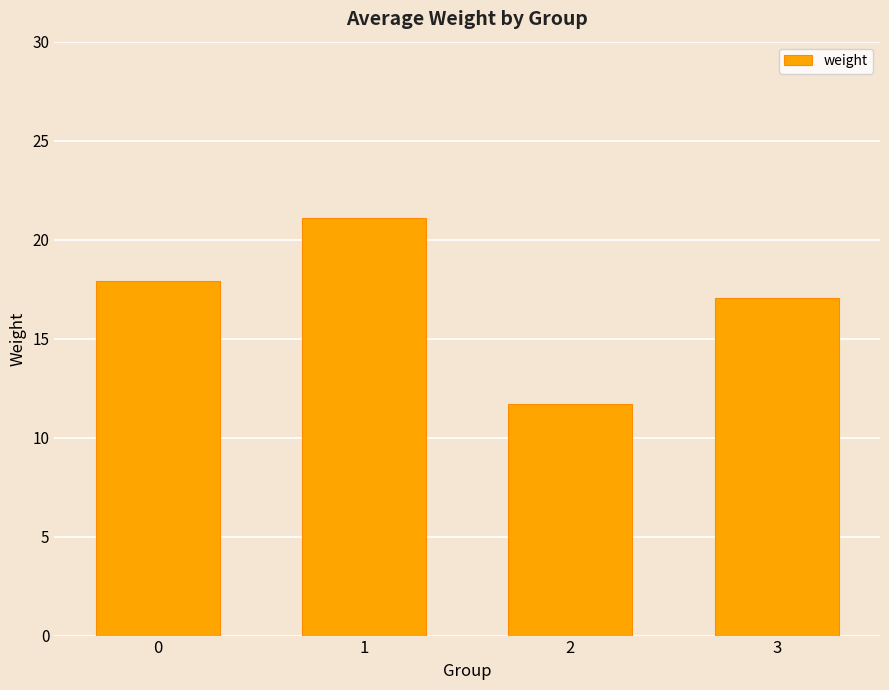

What is the maximum value shown in the chart?

21.1